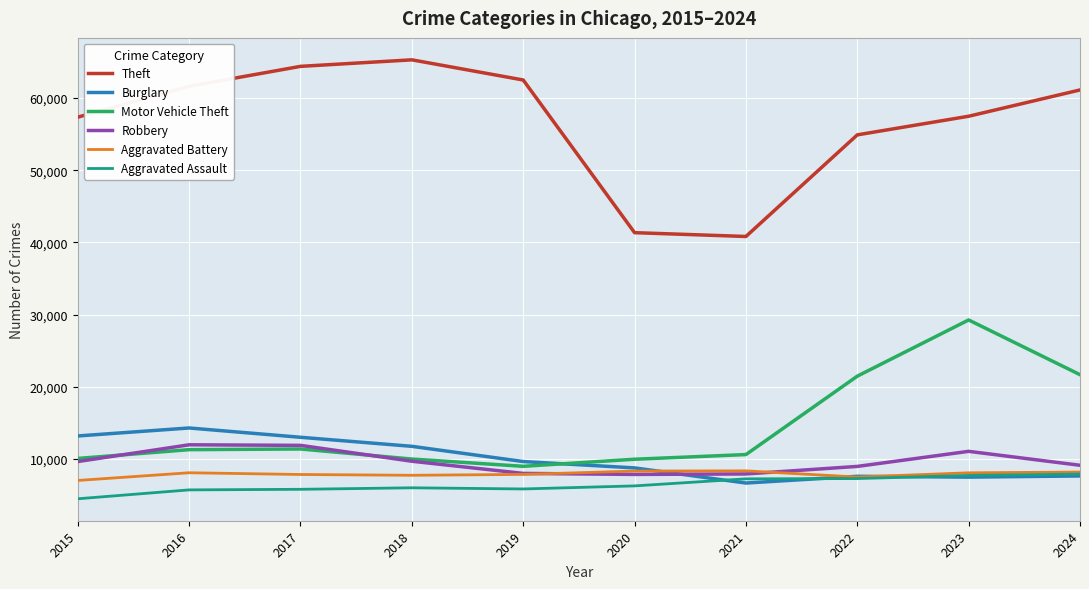

What is the highest value of the Theft series?

65290